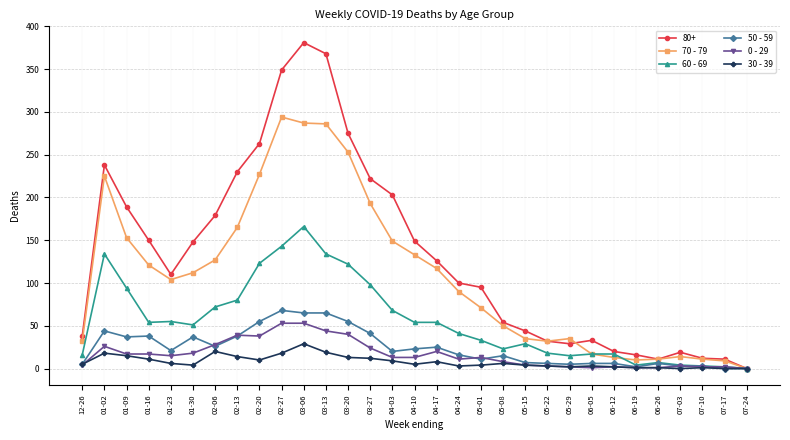

How many series are shown in this chart?

6